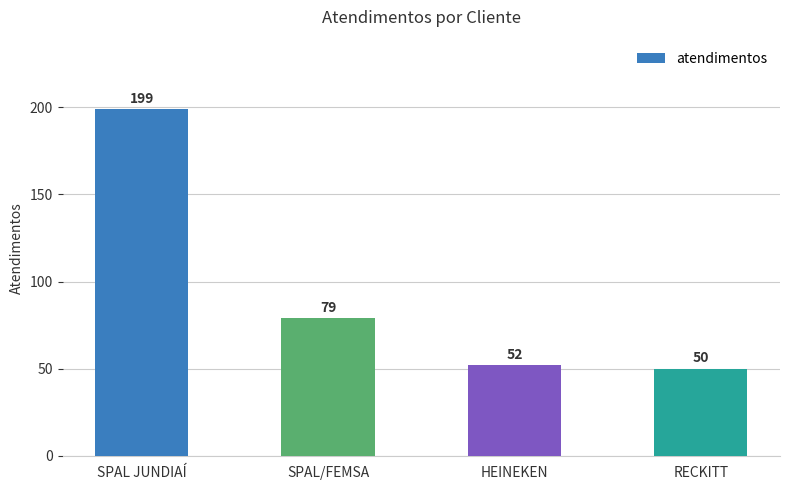

Reading left to right, transcribe all the data shown in this chart.

199	79	52	50